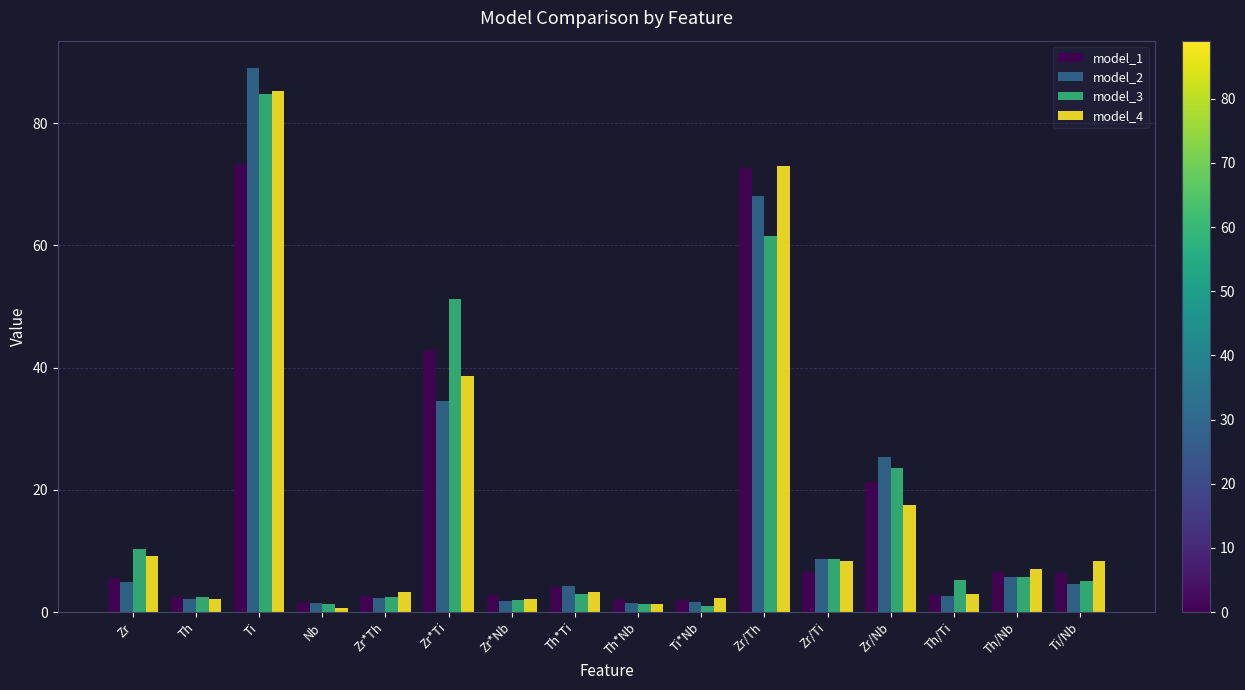

The model_4 series shows 2.1 at Zr*Nb. True or false?

True